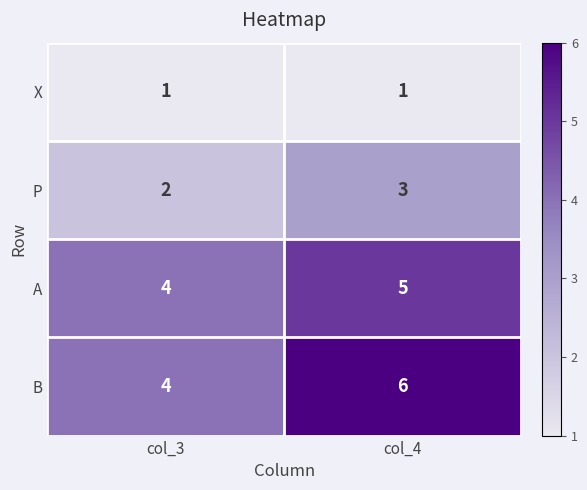

Reading right to left, extract all data points from this chart.

X: 1	1
P: 3	2
A: 5	4
B: 6	4